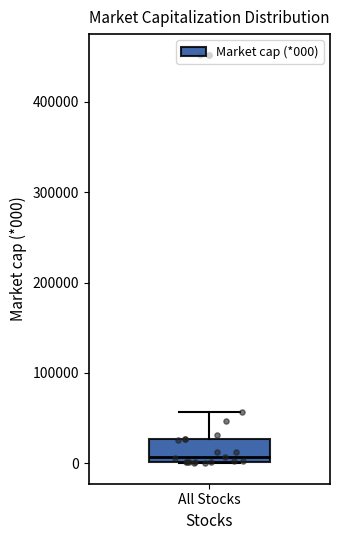

Read this box plot against the y-axis: the position of the median line, the range covered by the box, and the ends of both whiskers. The values are not printed on the chart, so give them approximately, as read against the axis.

median 10000, box 0 to 30000, whiskers 0 to 60000